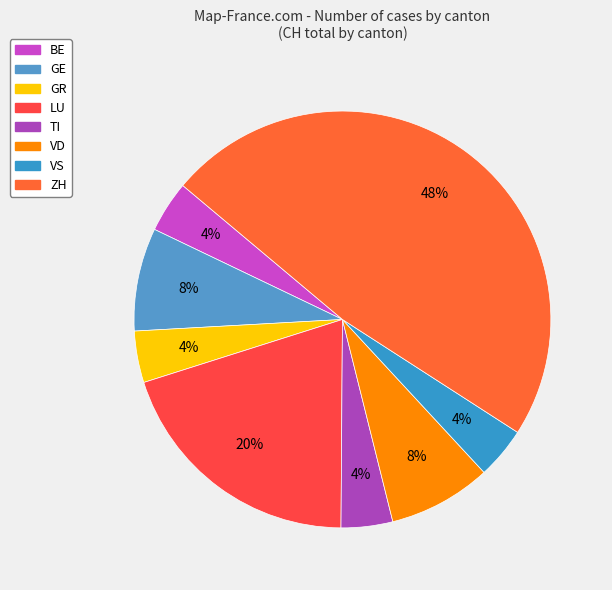

How many segments does this pie chart have?

8